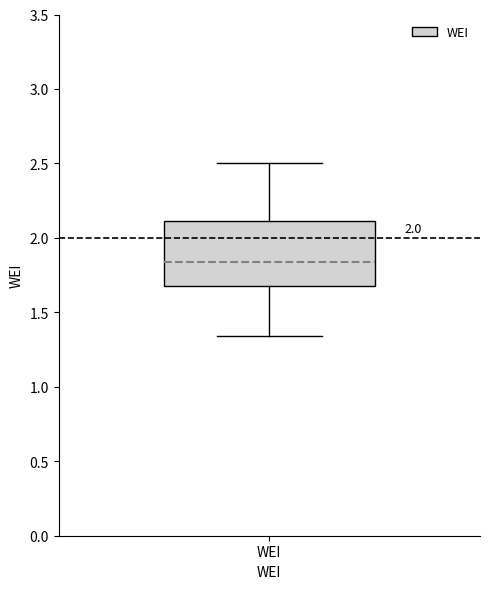

Where does the median line of the box for WEI sit on the y-axis? The values are not printed on the chart, so give them approximately, as read against the axis.

1.85